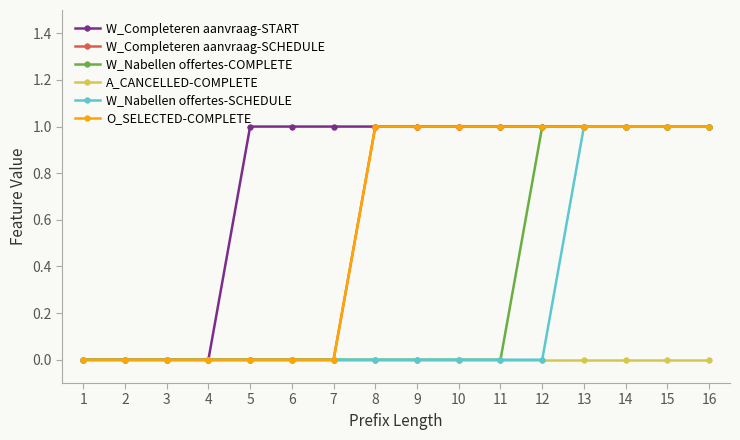

True or false: W_Nabellen offertes-COMPLETE and W_Nabellen offertes-SCHEDULE cross at least once.

False